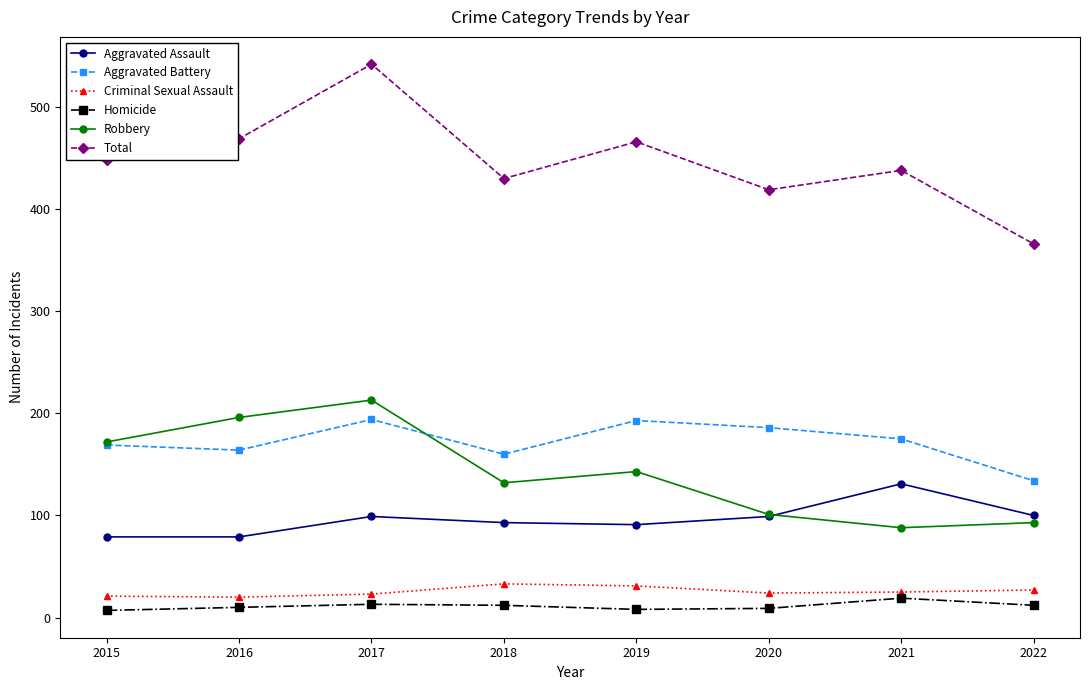

Which series changed the most between 2016 and 2018?

Robbery